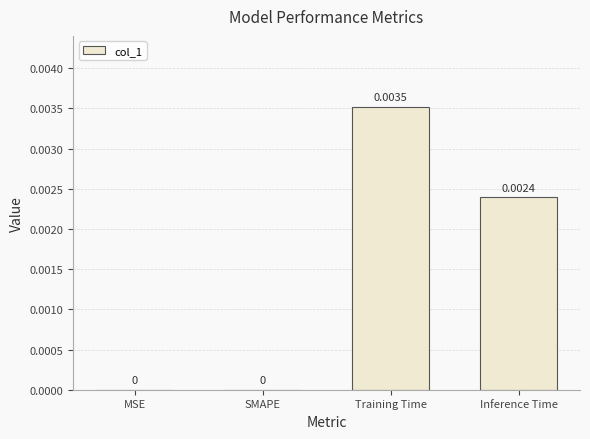

Which category has the highest value across all series?

Training Time